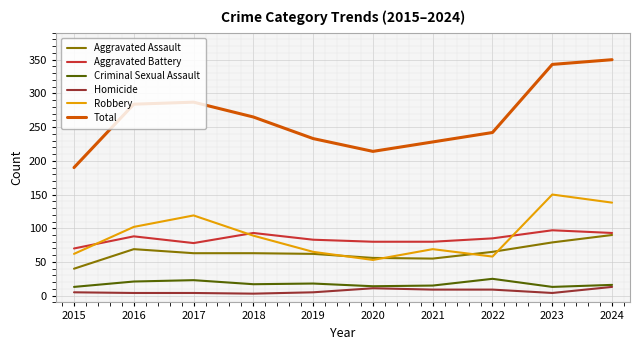

What is the difference between the second highest and minimum values in the Aggravated Battery series?

23